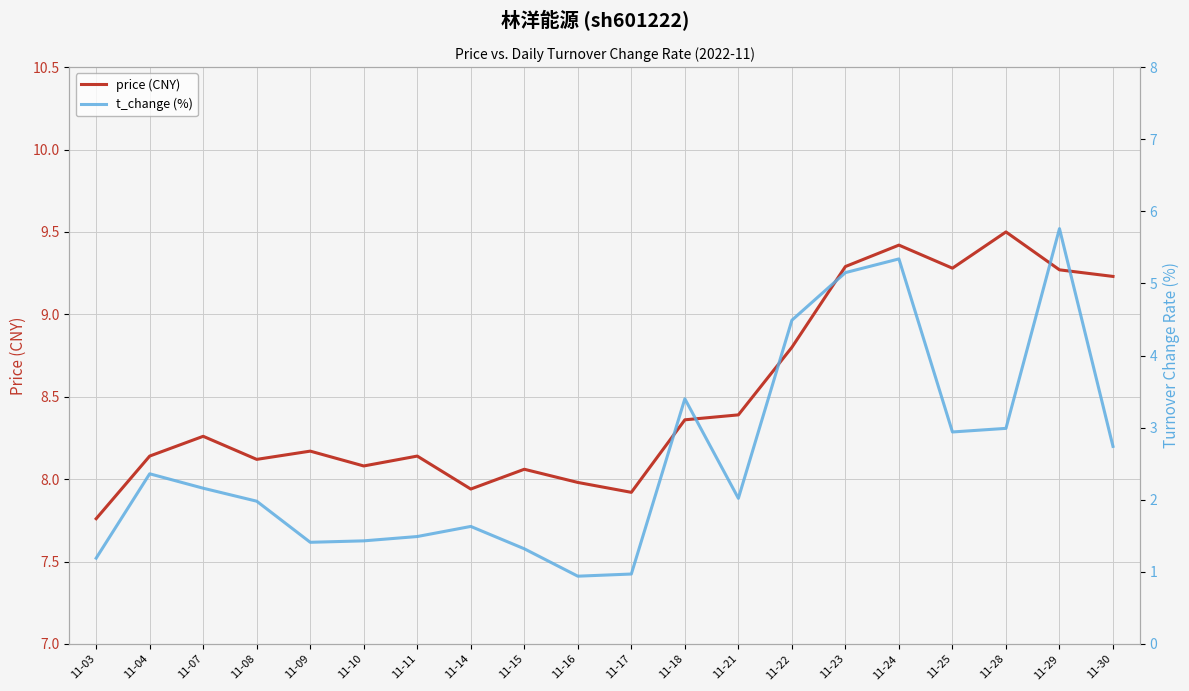

What are all the series names shown in the legend?

price (CNY), t_change (%)